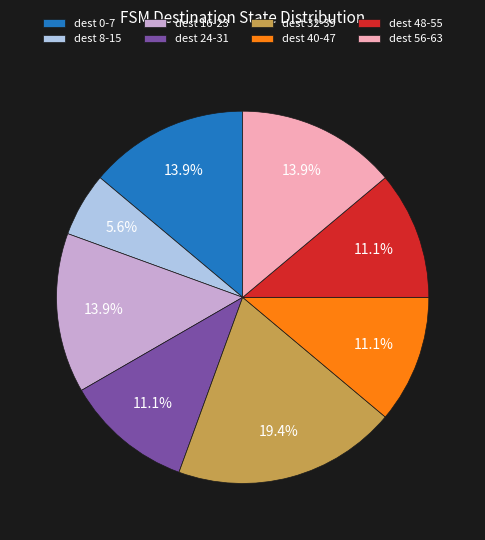

Do dest 0-7 and dest 56-63 together represent more than half of the pie?

No